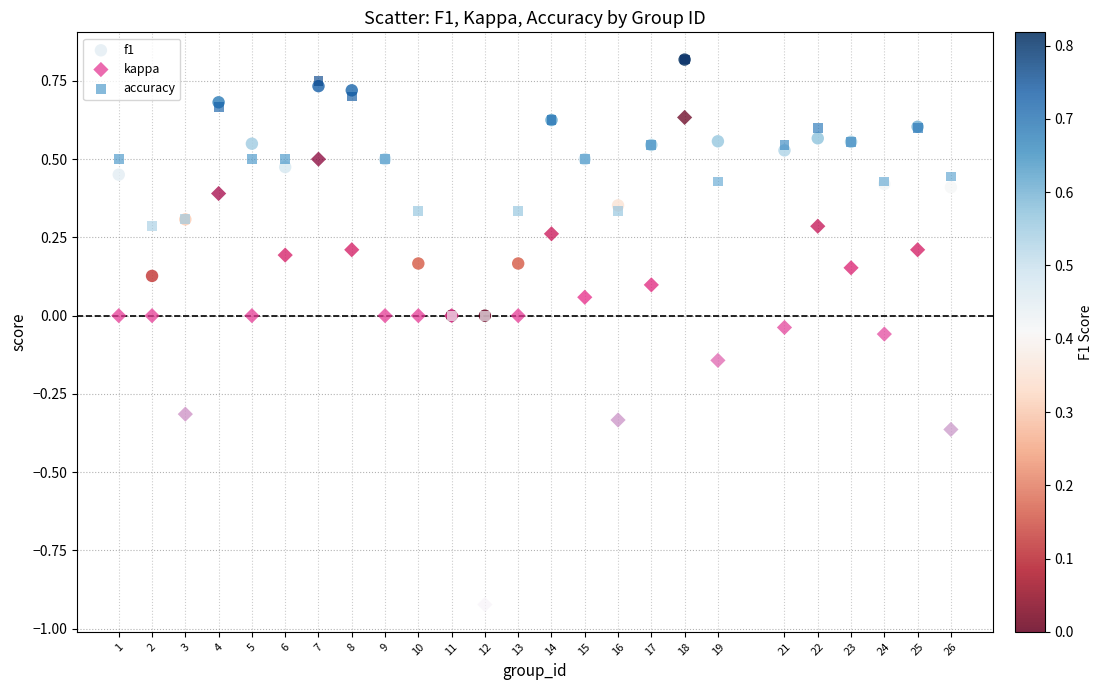

Which series reaches the minimum Y coordinate?

kappa